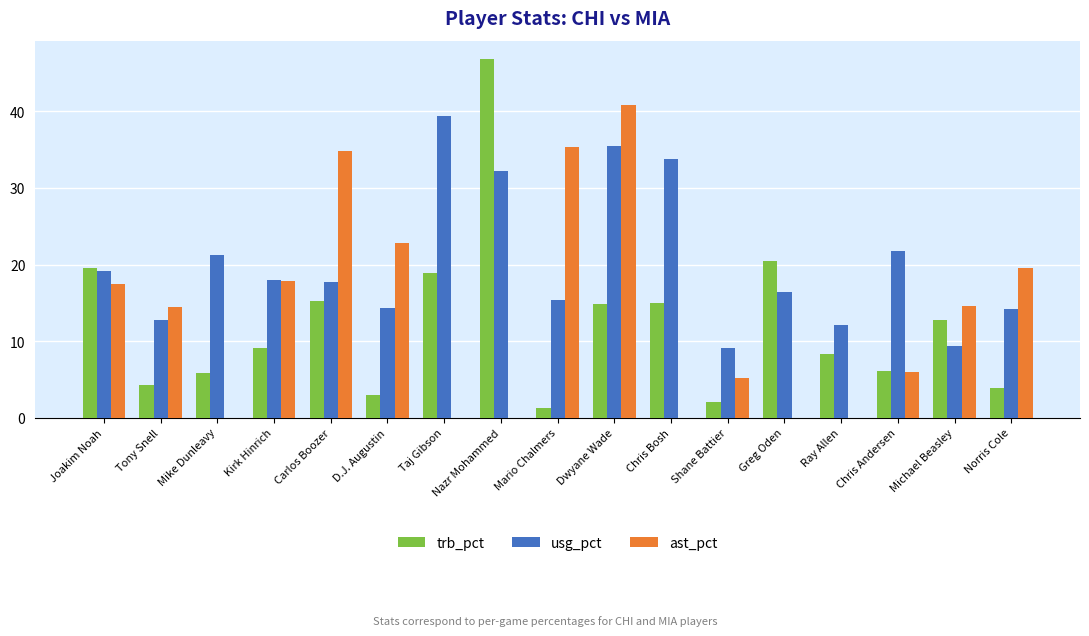

Which series changed the most between Joakim Noah and Ray Allen?

ast_pct